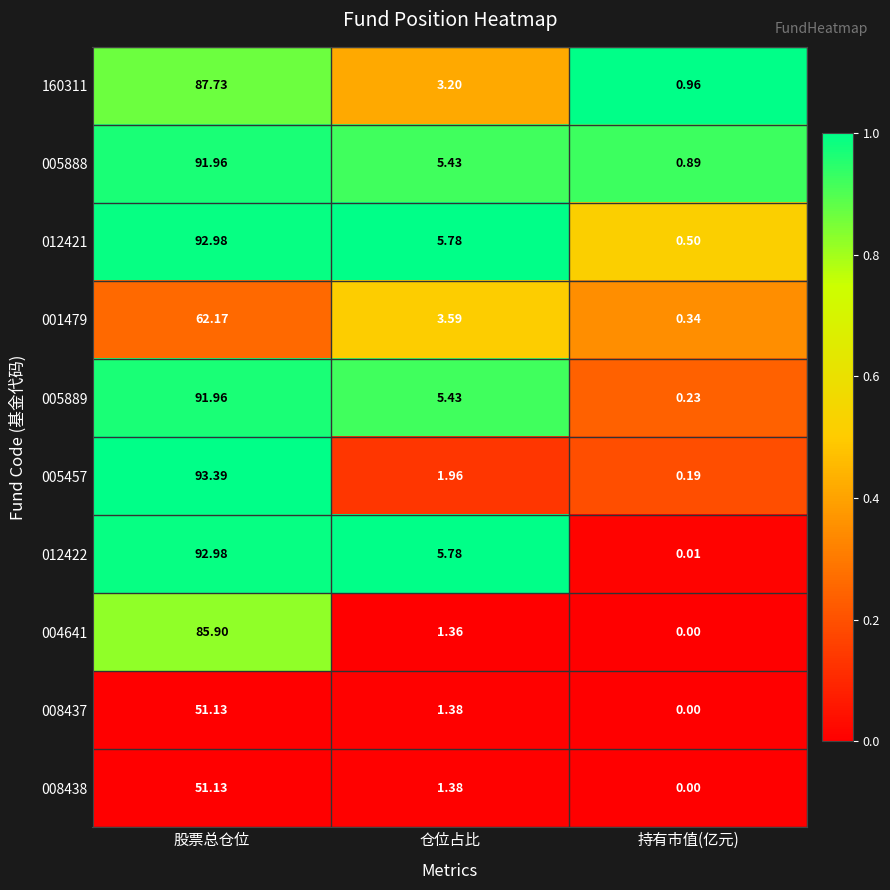

At which category is the sum across all series the highest?

股票总仓位